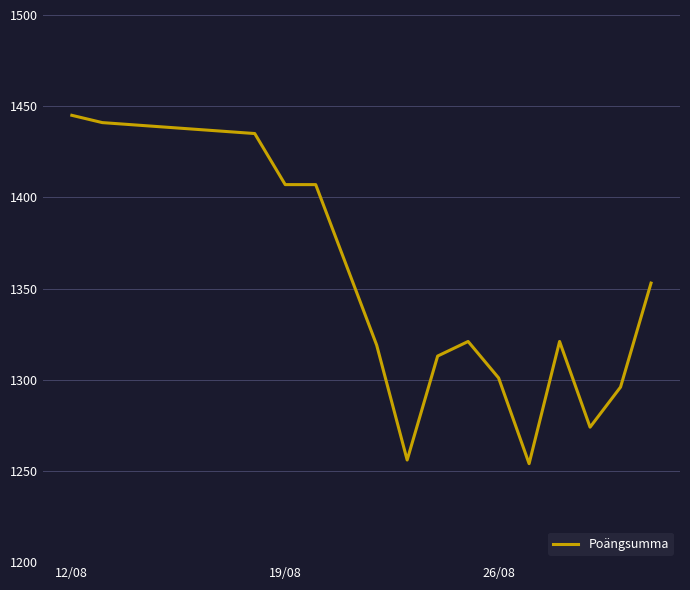

What is the difference between the maximum and minimum values?

191